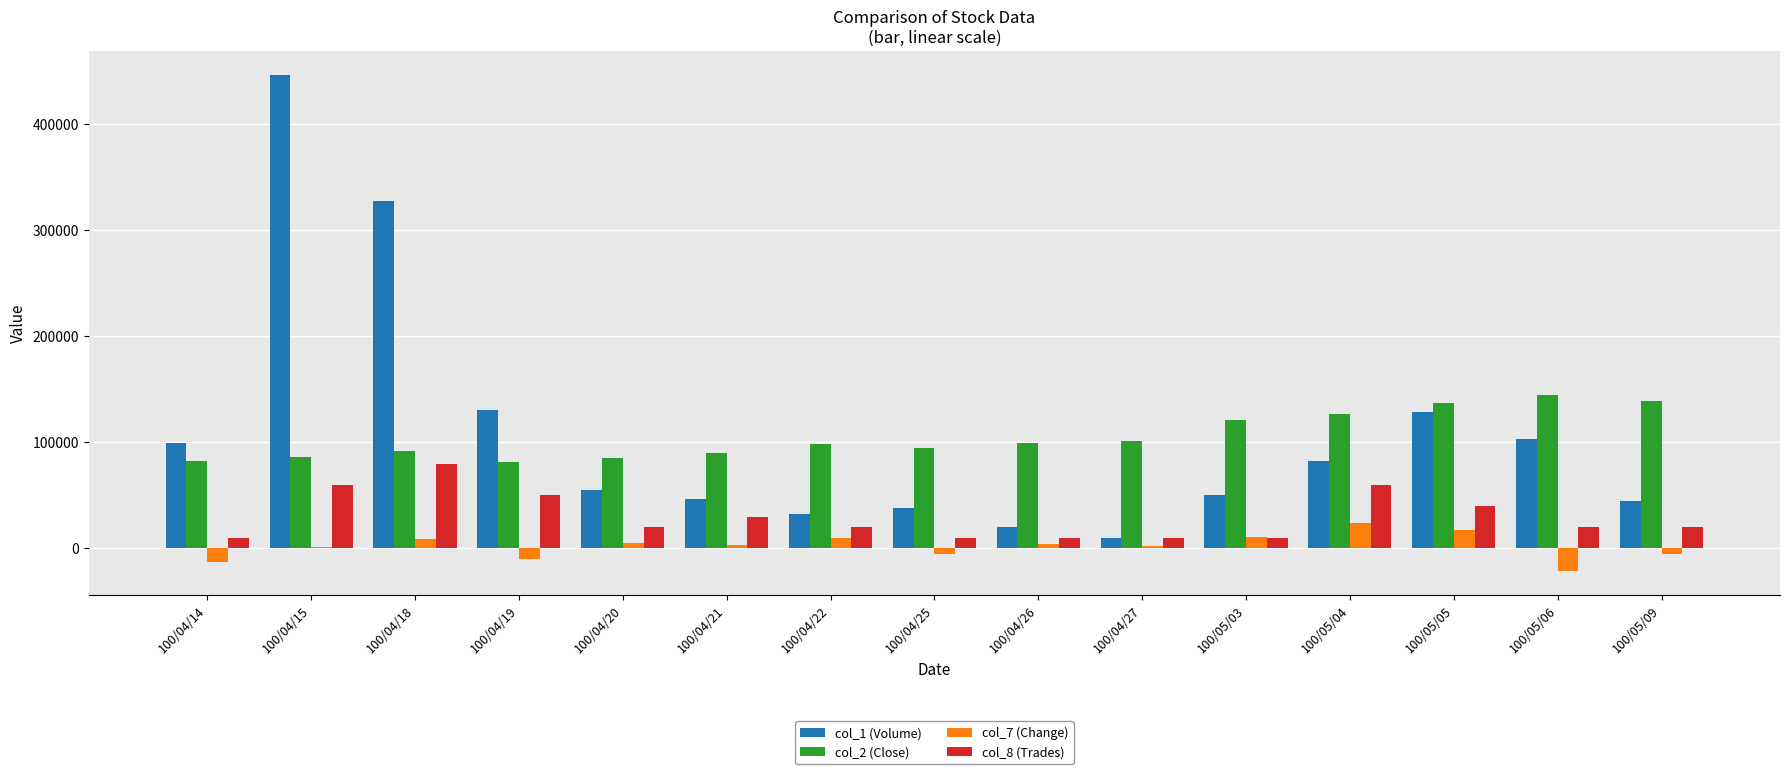

At which category is the sum across all series the highest?

100/04/15